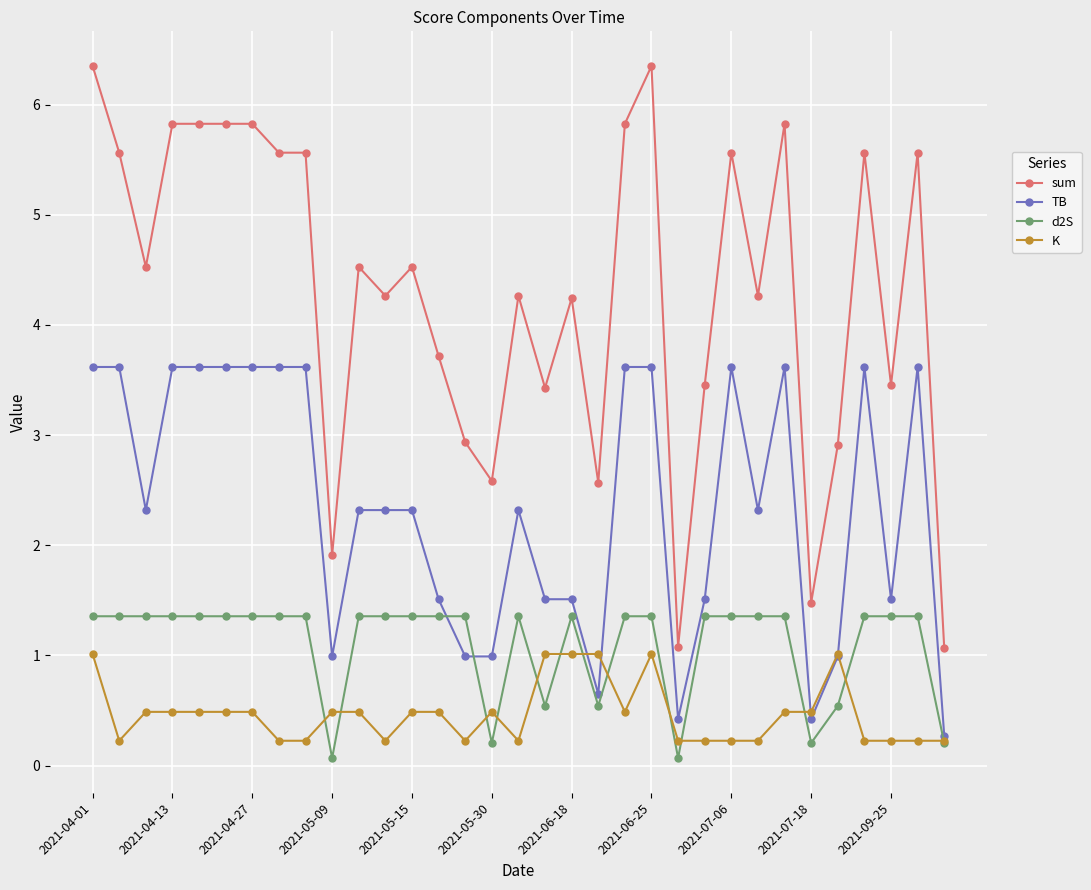

What are all the series names shown in the legend?

sum, TB, d2S, K